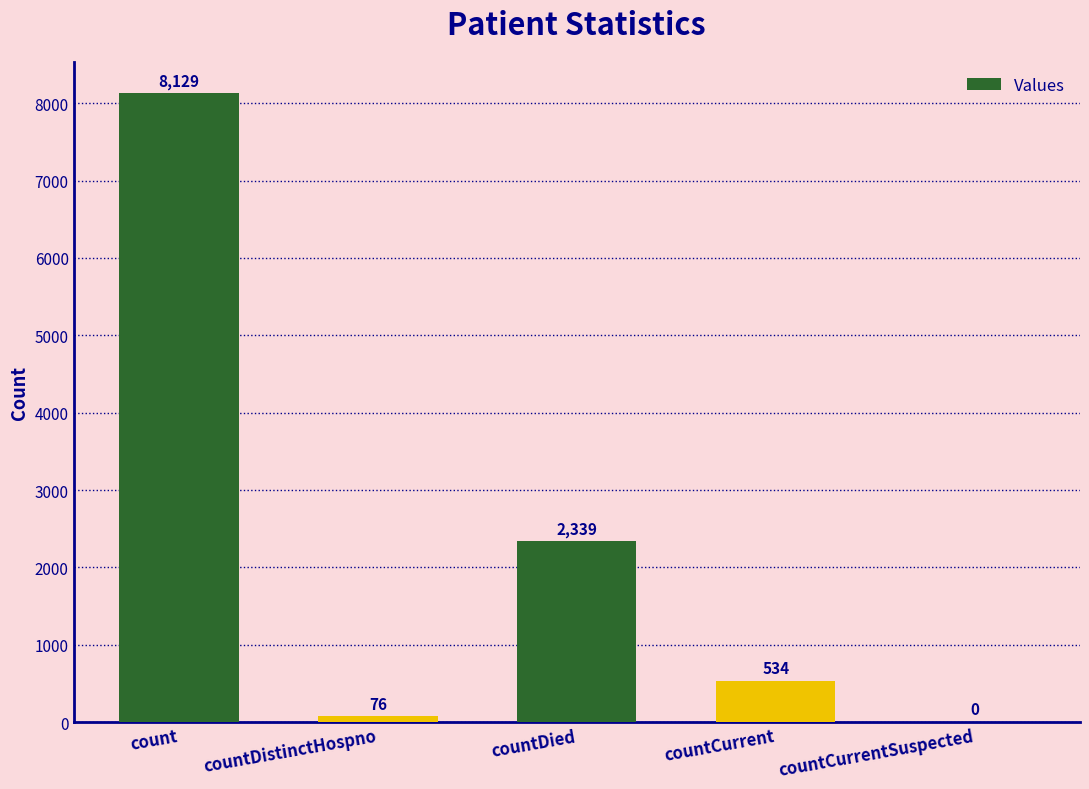

How many values are above zero?

4